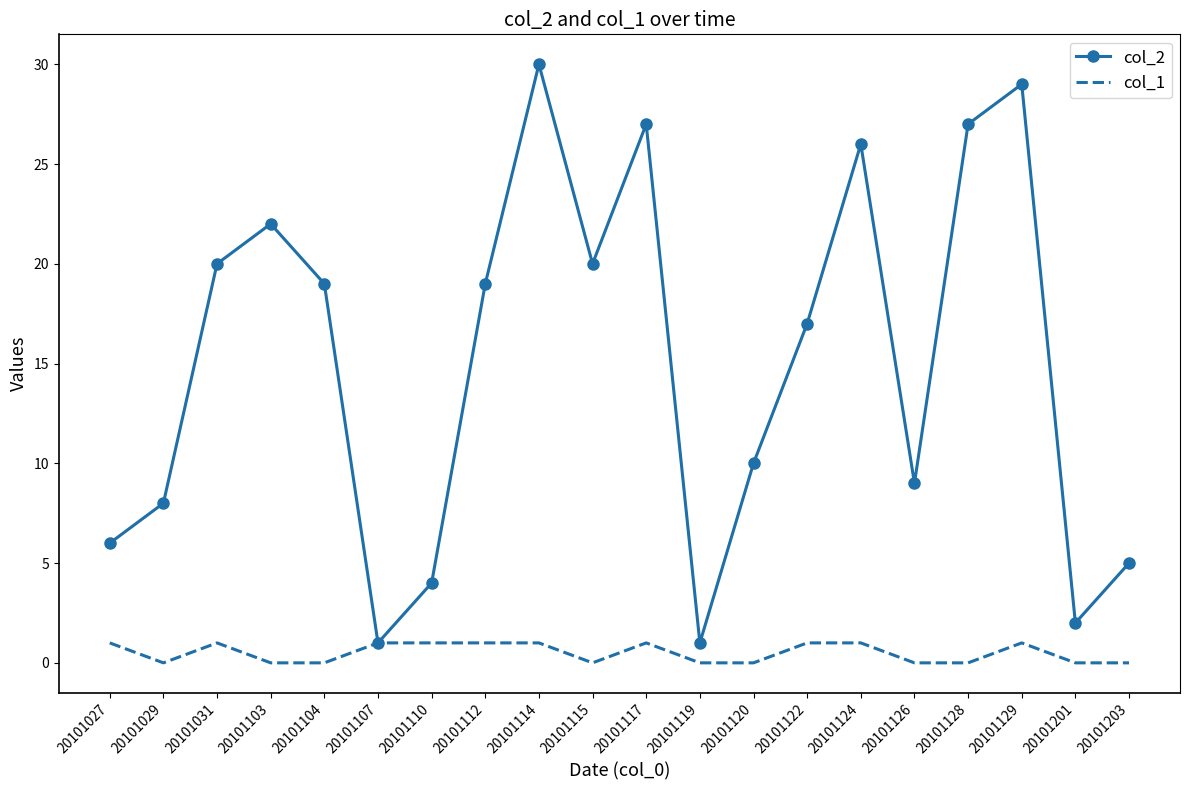

What is the difference between the maximum and second lowest values in the col_1 series?

1